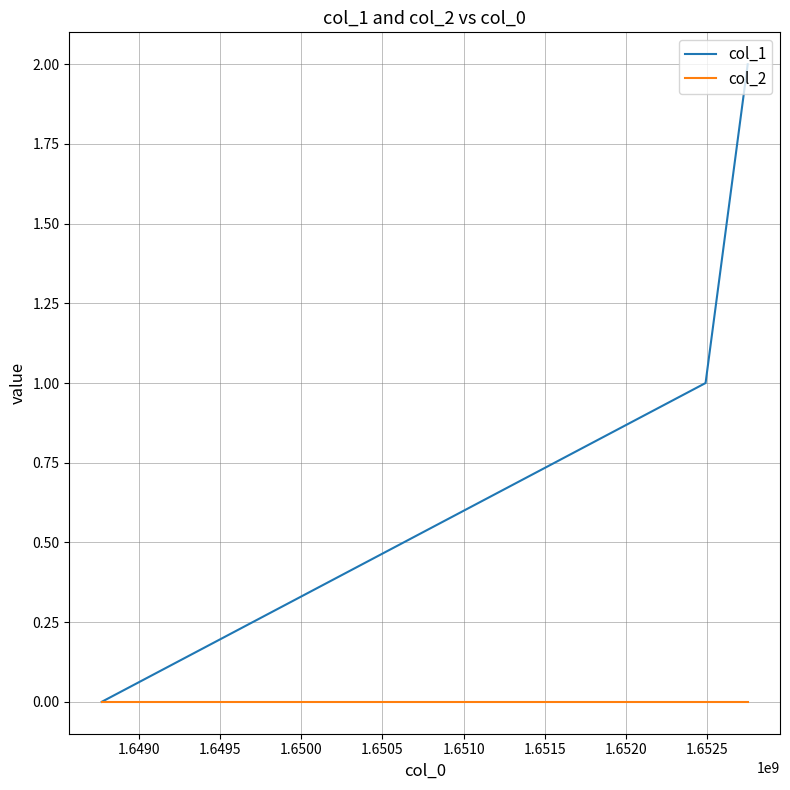

How many distinct data groups are displayed?

2